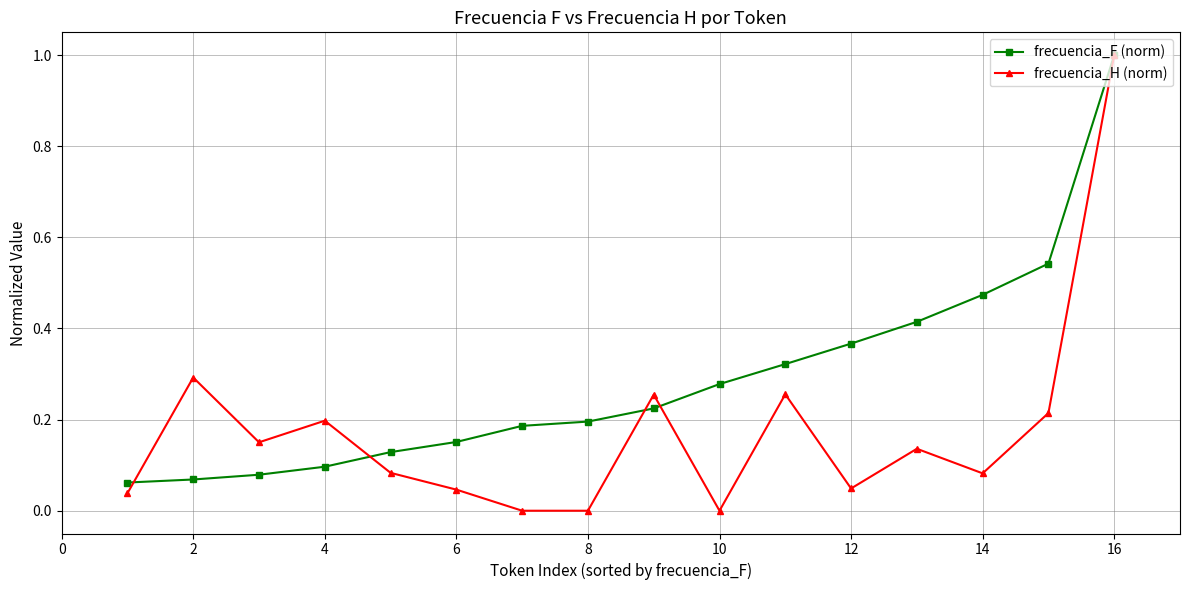

What are all the series names shown in the legend?

frecuencia_F (norm), frecuencia_H (norm)